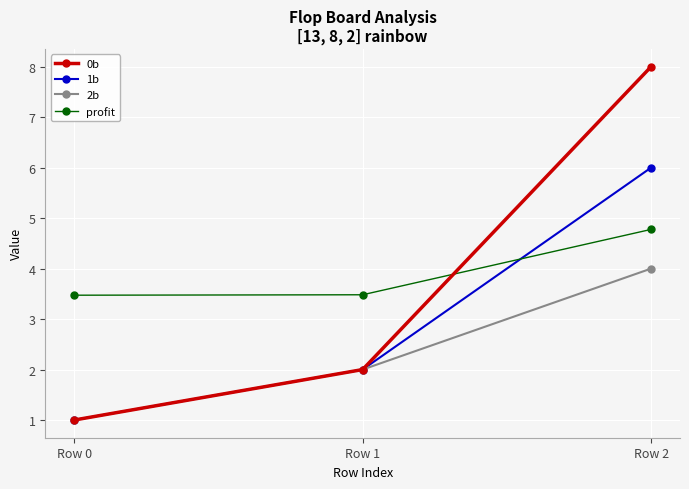

How many lines are shown in the chart?

4